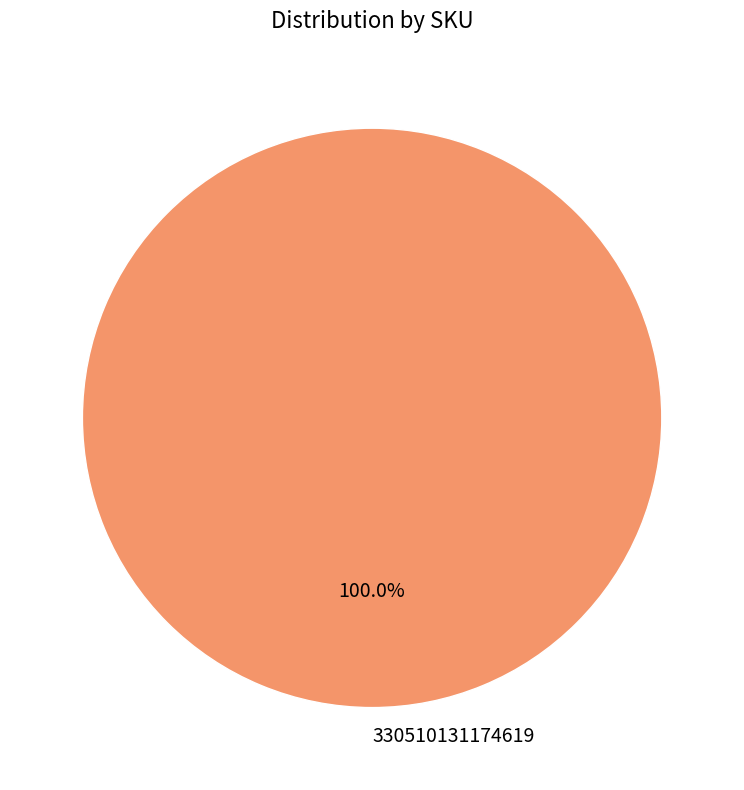

Which slice represents more than half of the pie?

330510131174619